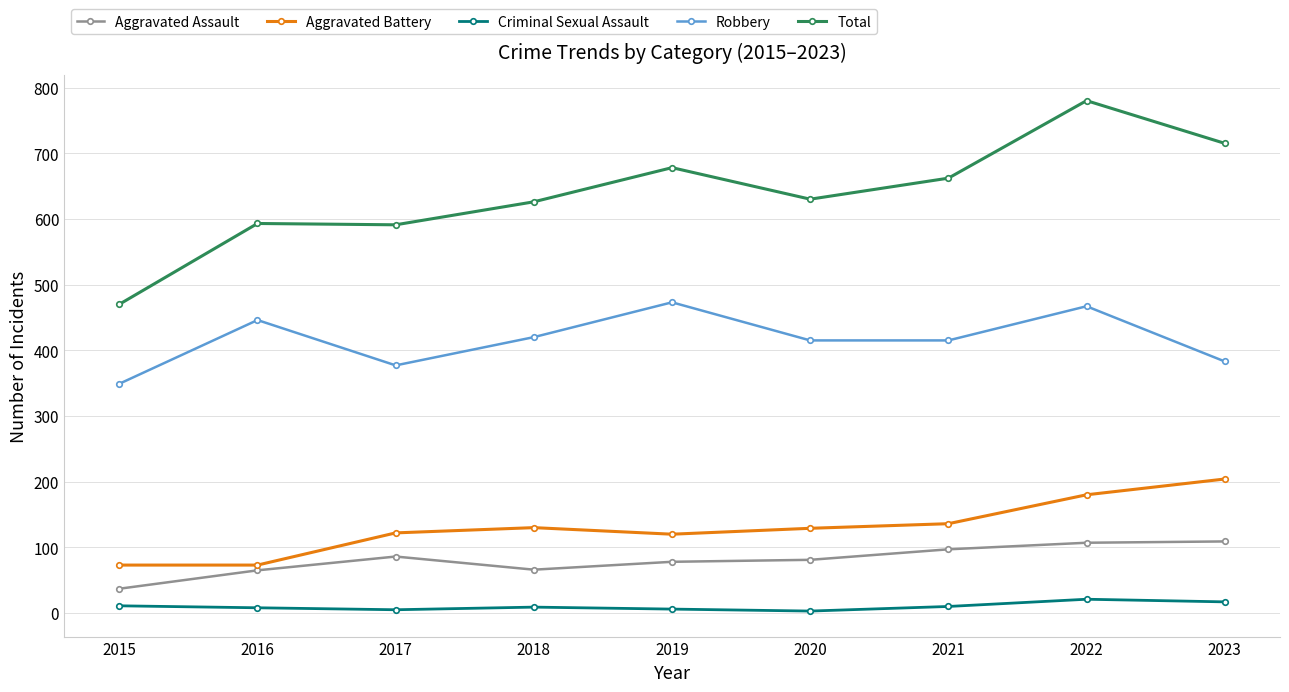

What is the difference between the highest and lowest values at 2020?

627